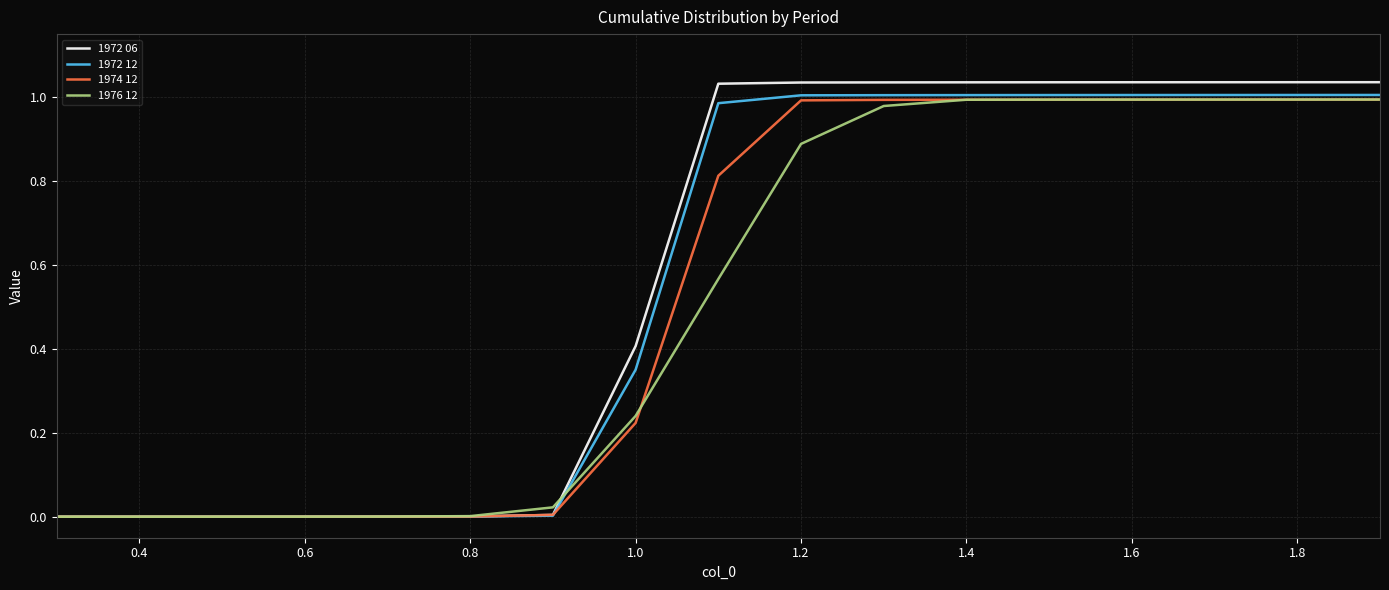

Which series has the widest spread of values?

1972 06